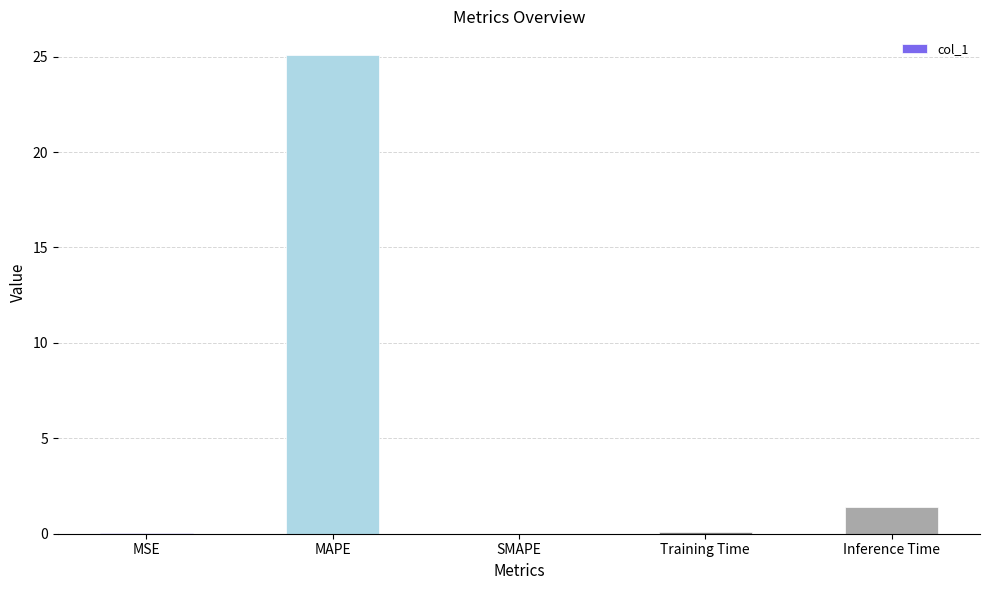

Which category has the highest value across all series?

MAPE